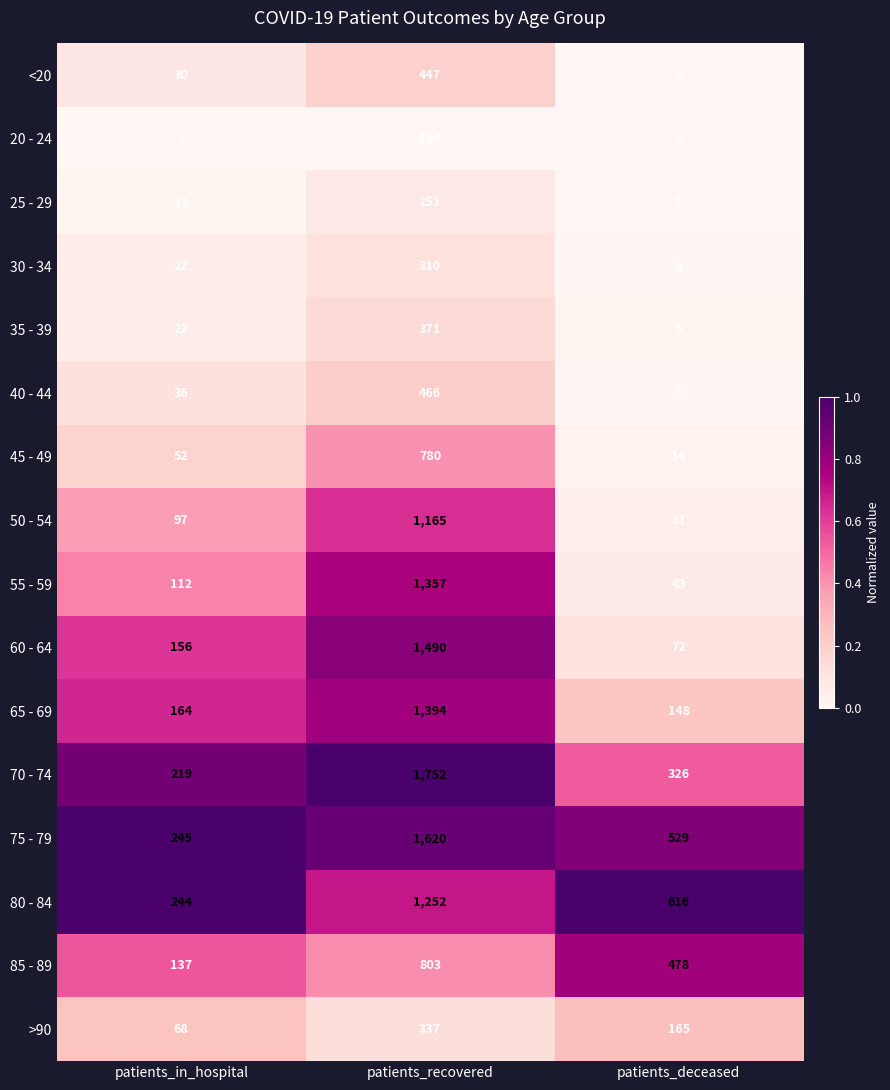

What is the difference between the highest and lowest values at patients_recovered?

1628